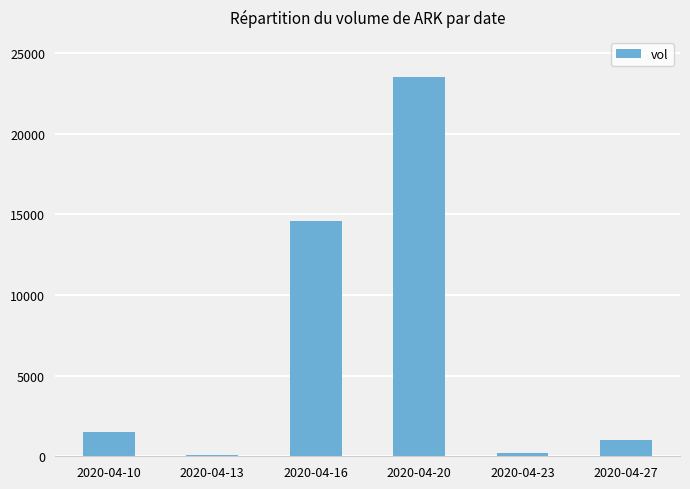

Approximately how many times larger is the value at 2020-04-16 compared to 2020-04-10?

9.7